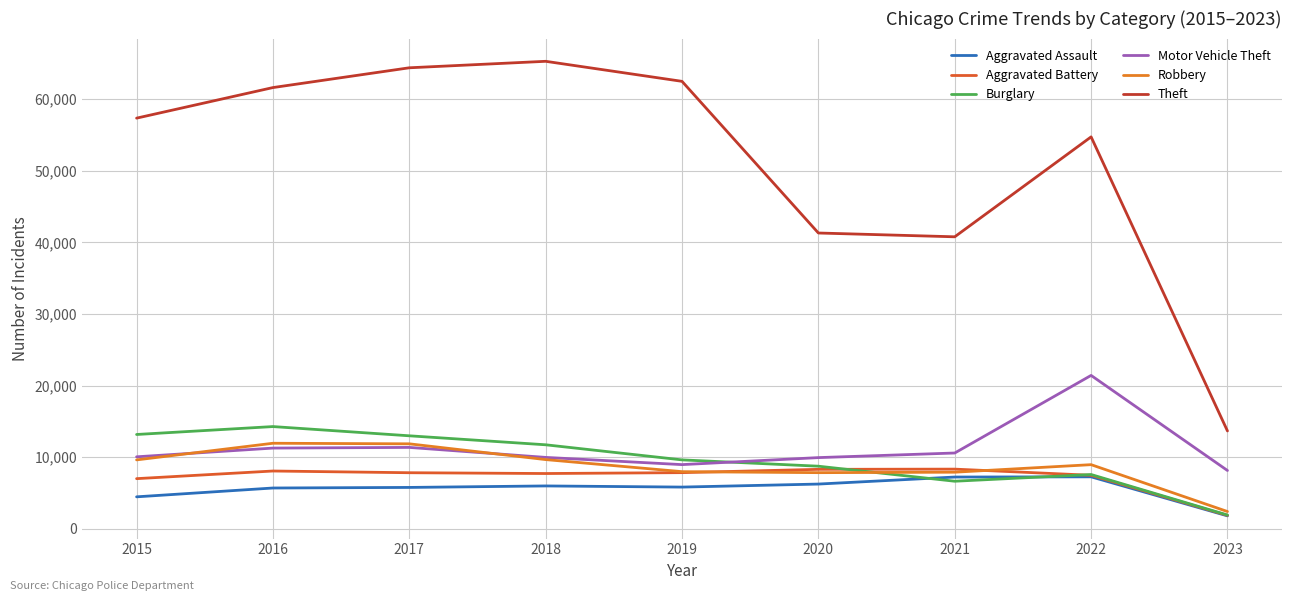

The Theft series shows 65286 at 2018. True or false?

True